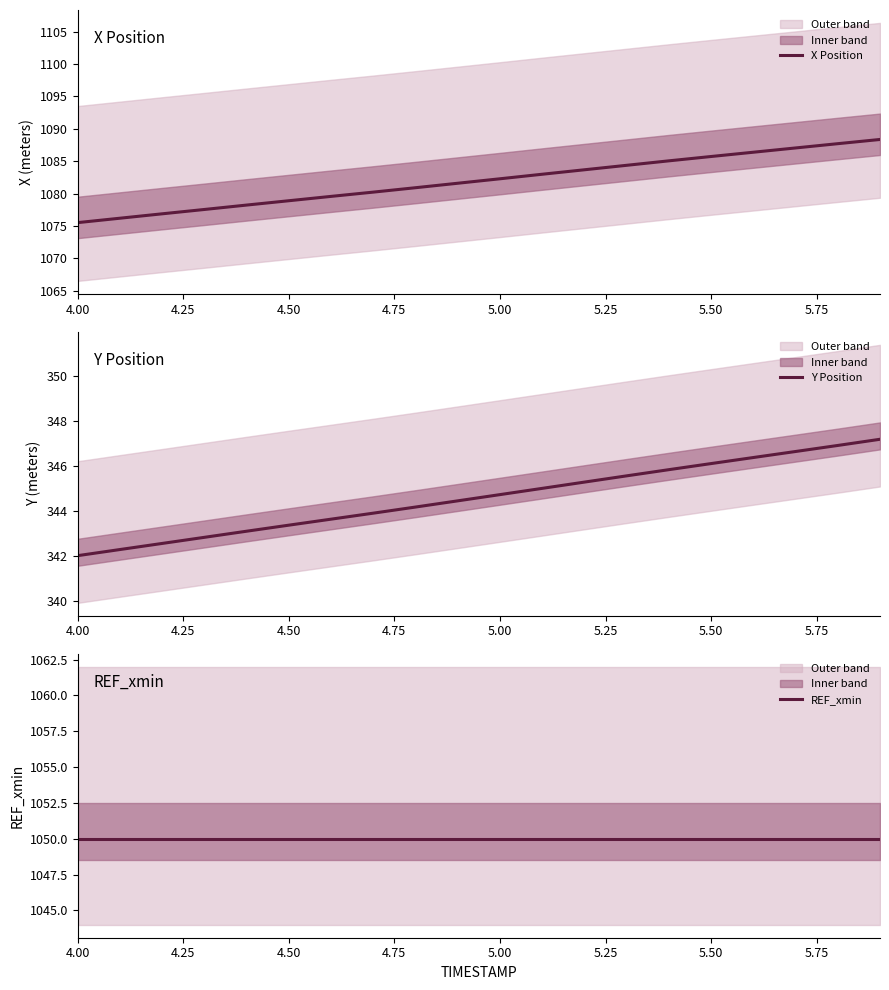

Is it true that X Position equals 698.4 at 5.00?

False